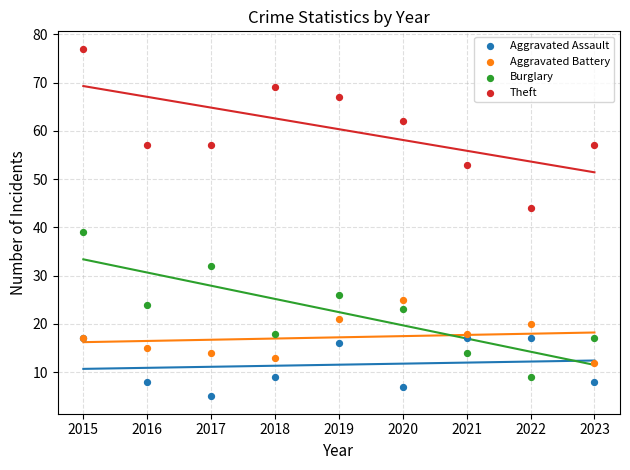

Which series reaches the maximum Y coordinate?

Theft